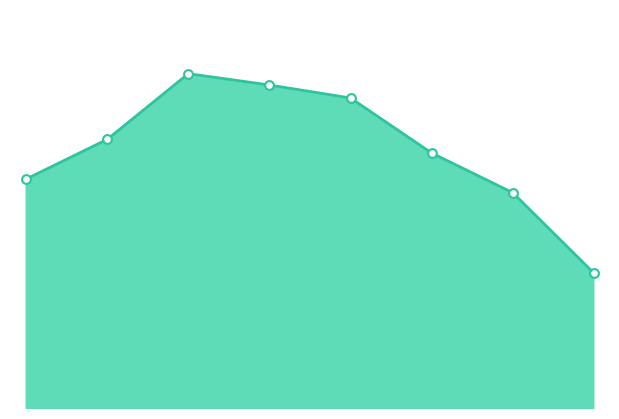

How many lines are shown in the chart?

1